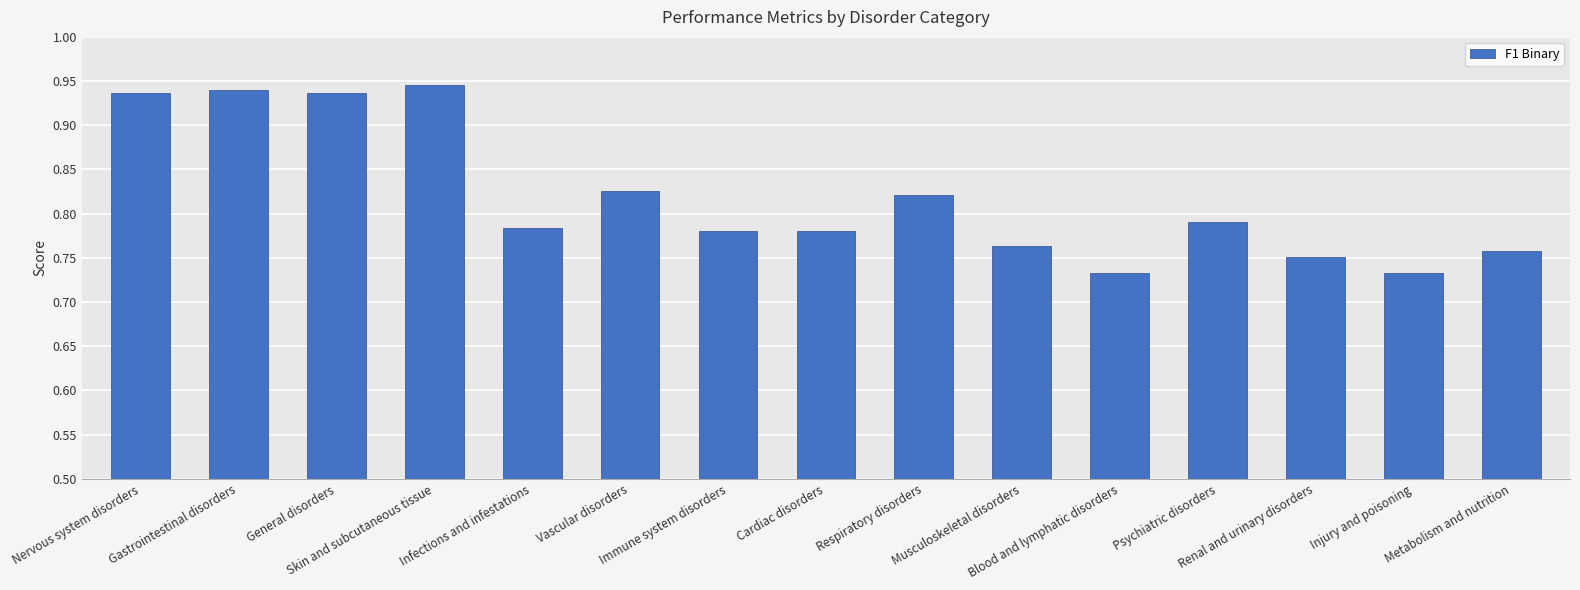

What is the change in value from Skin and subcutaneous tissue to Musculoskeletal disorders?

-0.2